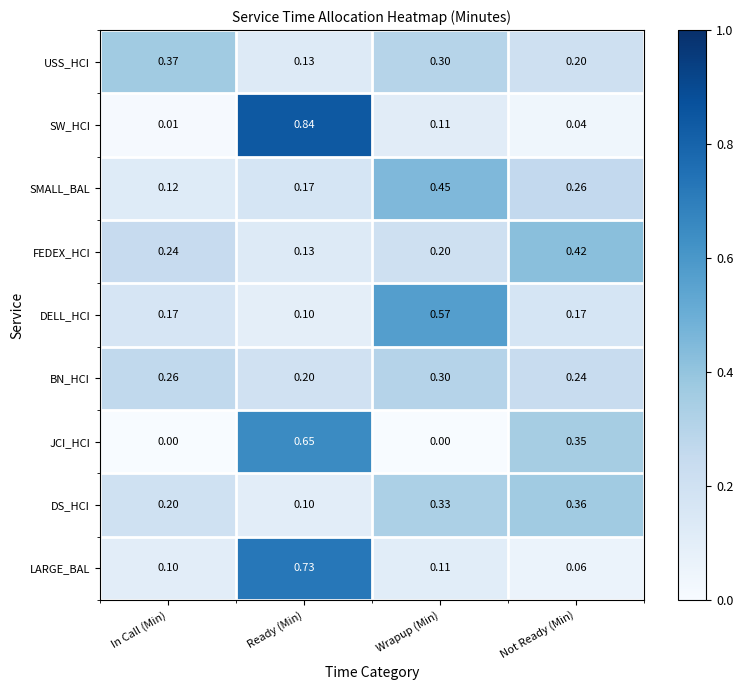

Which category has the highest value in the DELL_HCI series?

Wrapup (Min)